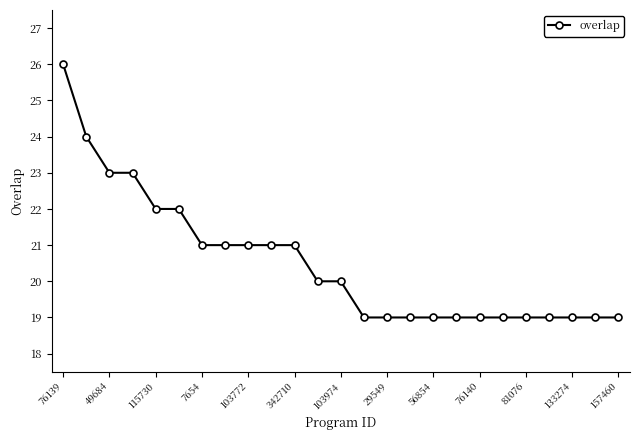

What is the greatest value displayed?

26